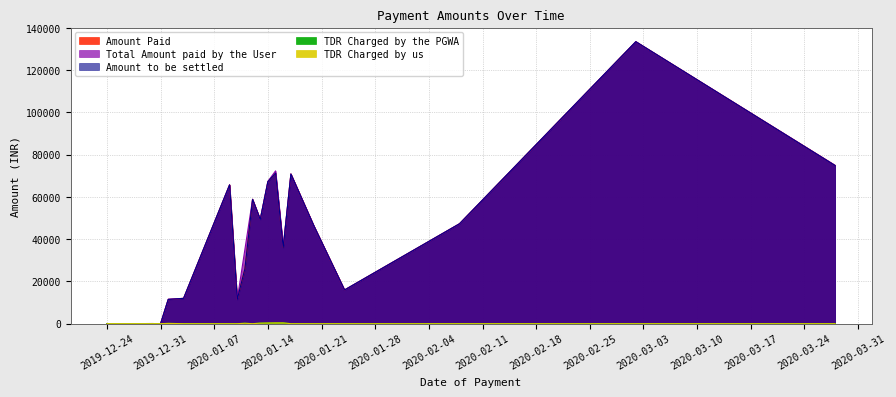

The value of Total Amount paid by the User at 2020-01-13 is 49395.3. True or false?

True